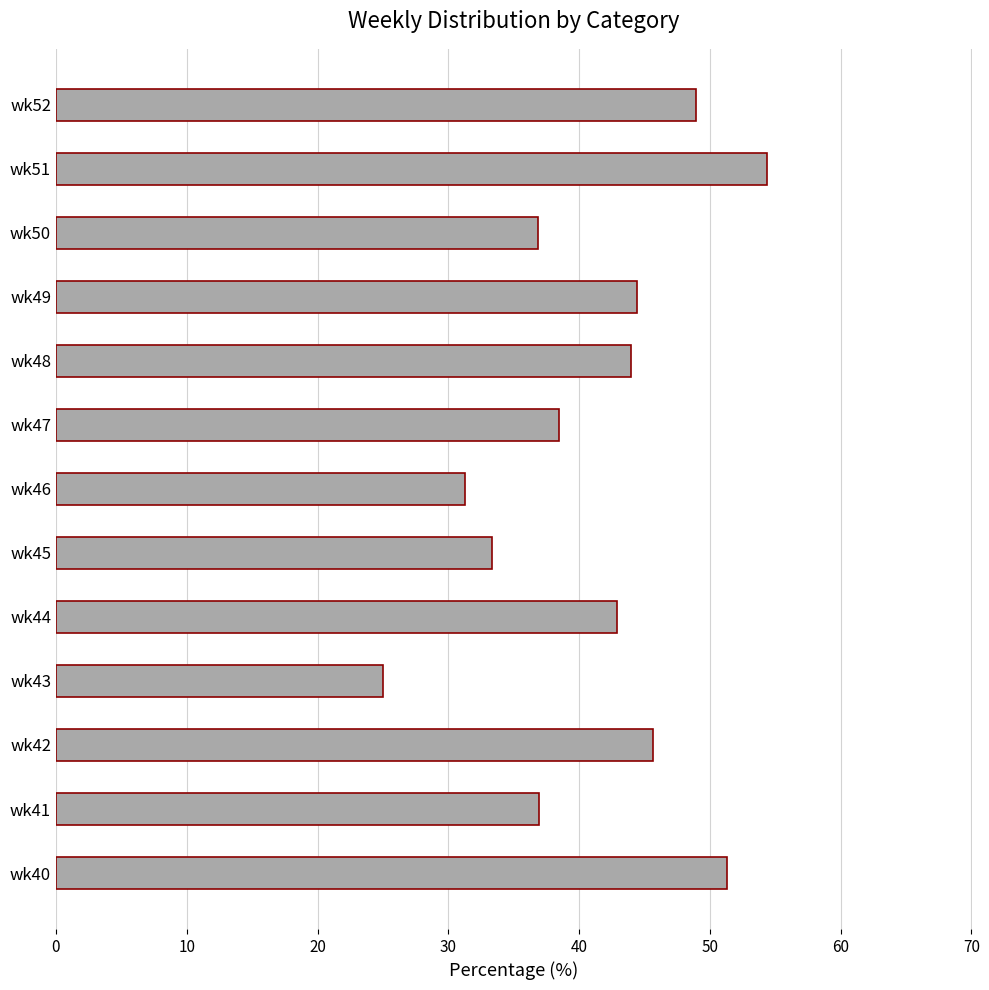

Which category has the highest value across all series?

wk51